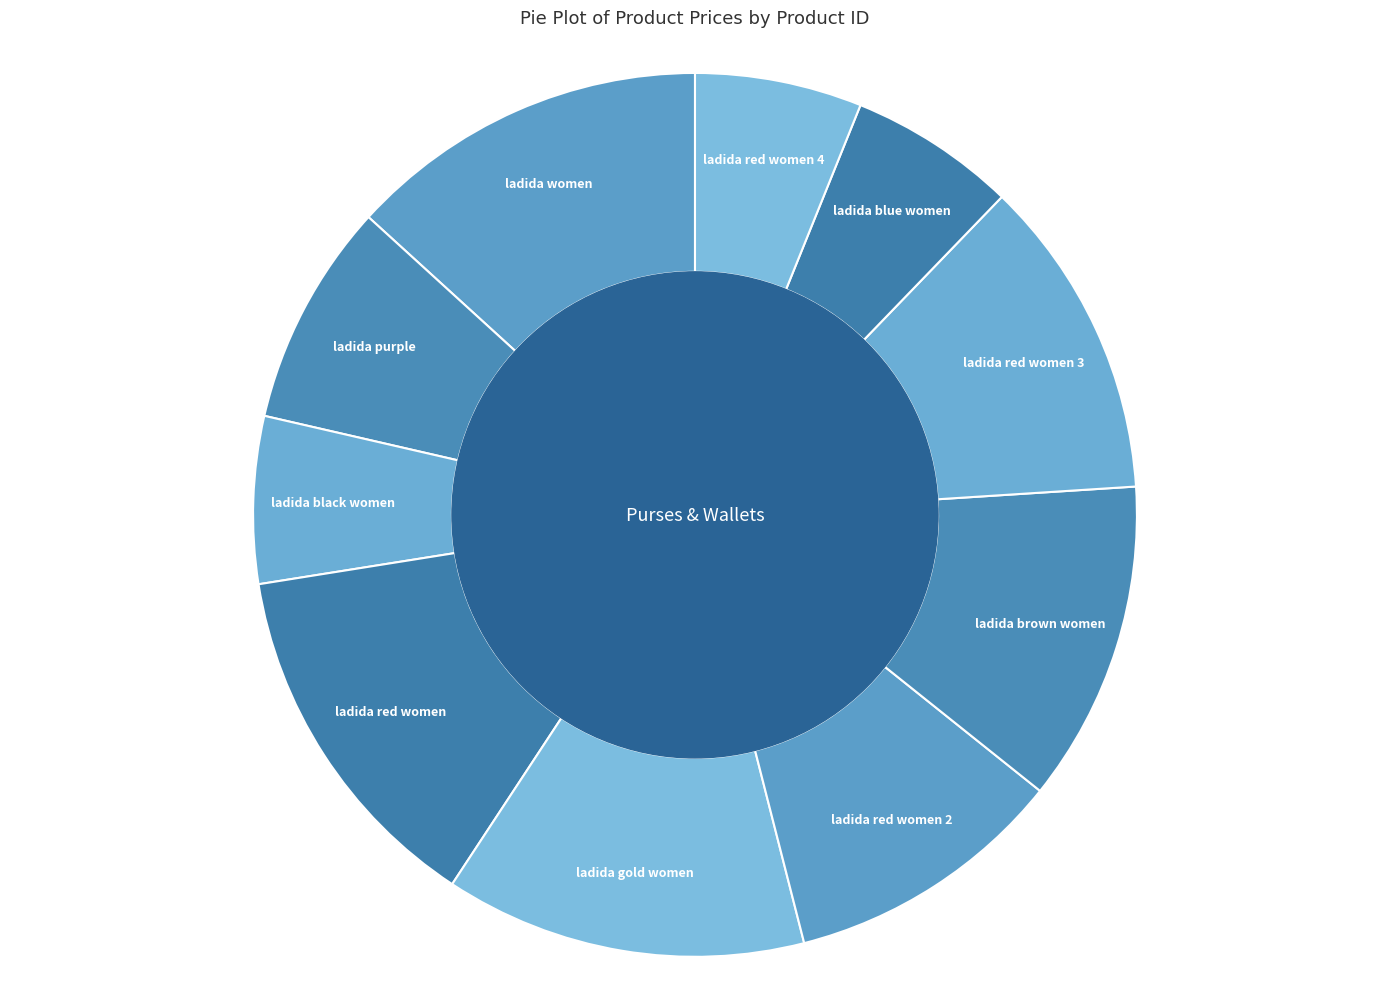

Does ladida brown women account for over 50% of the chart?

No